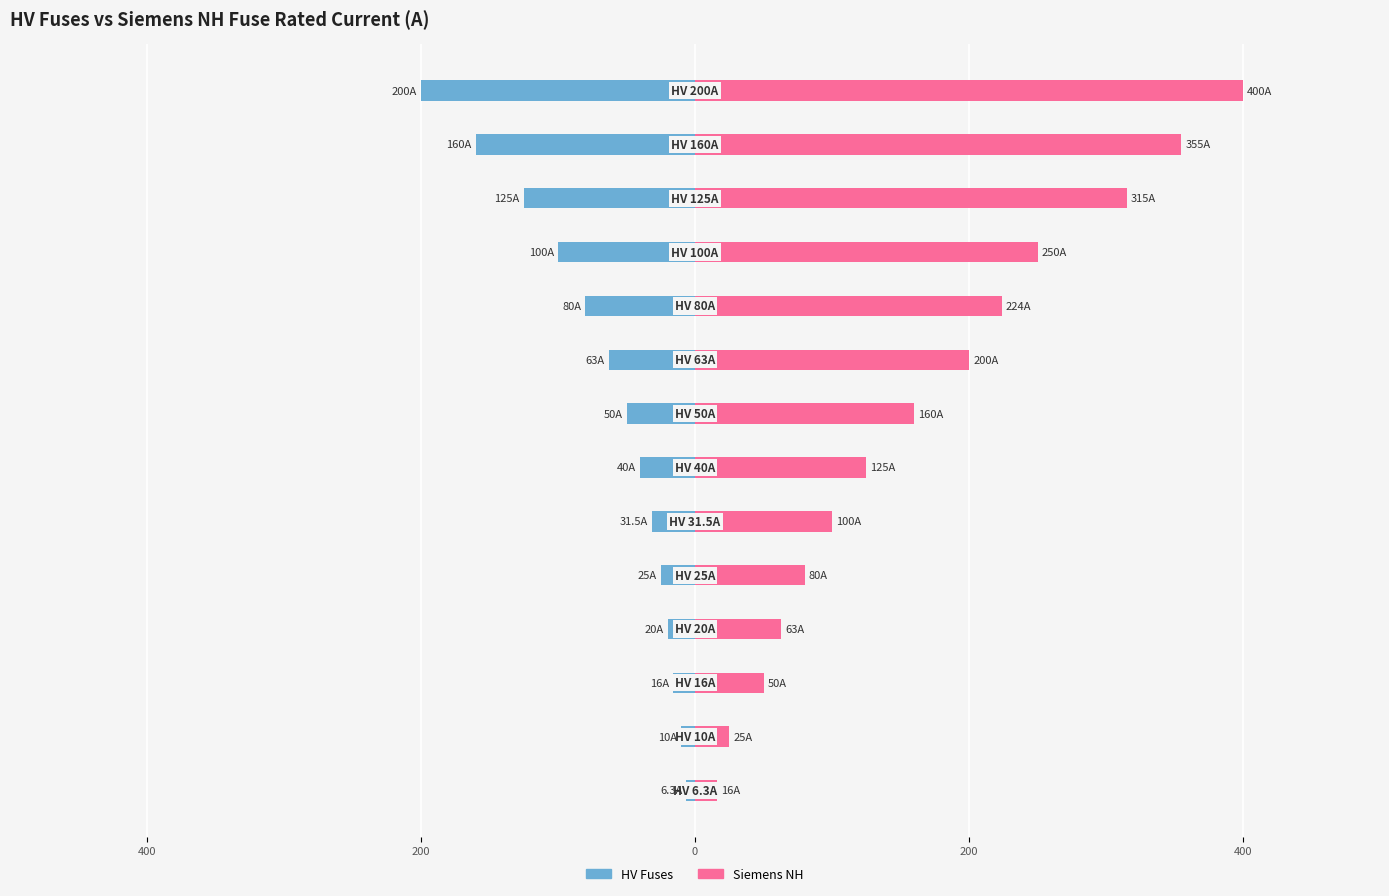

List the series in order of their peak value, lowest first.

HV Fuses, Siemens NH